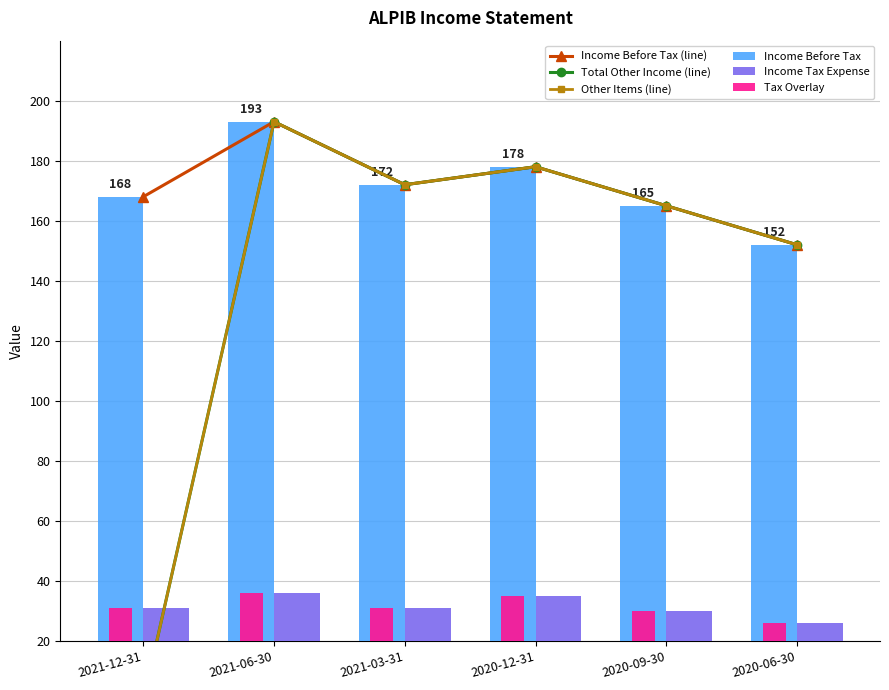

How many distinct data groups are displayed?

6